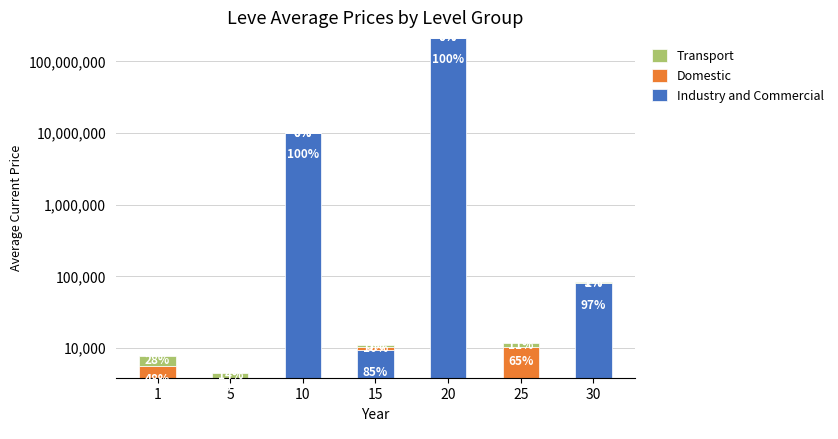

What is the maximum value shown in the chart?

214376100.0